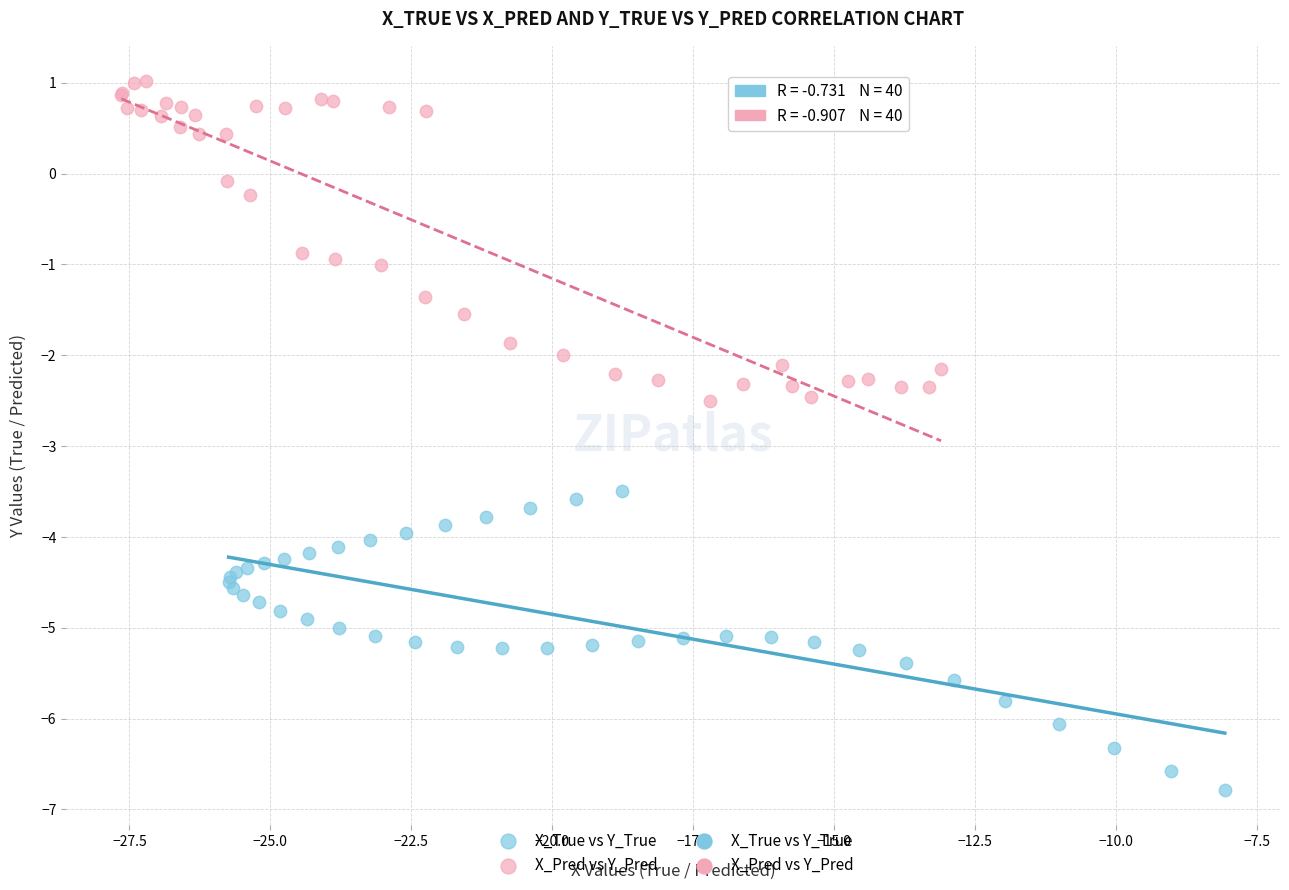

Which series reaches the maximum Y coordinate?

X_Pred vs Y_Pred